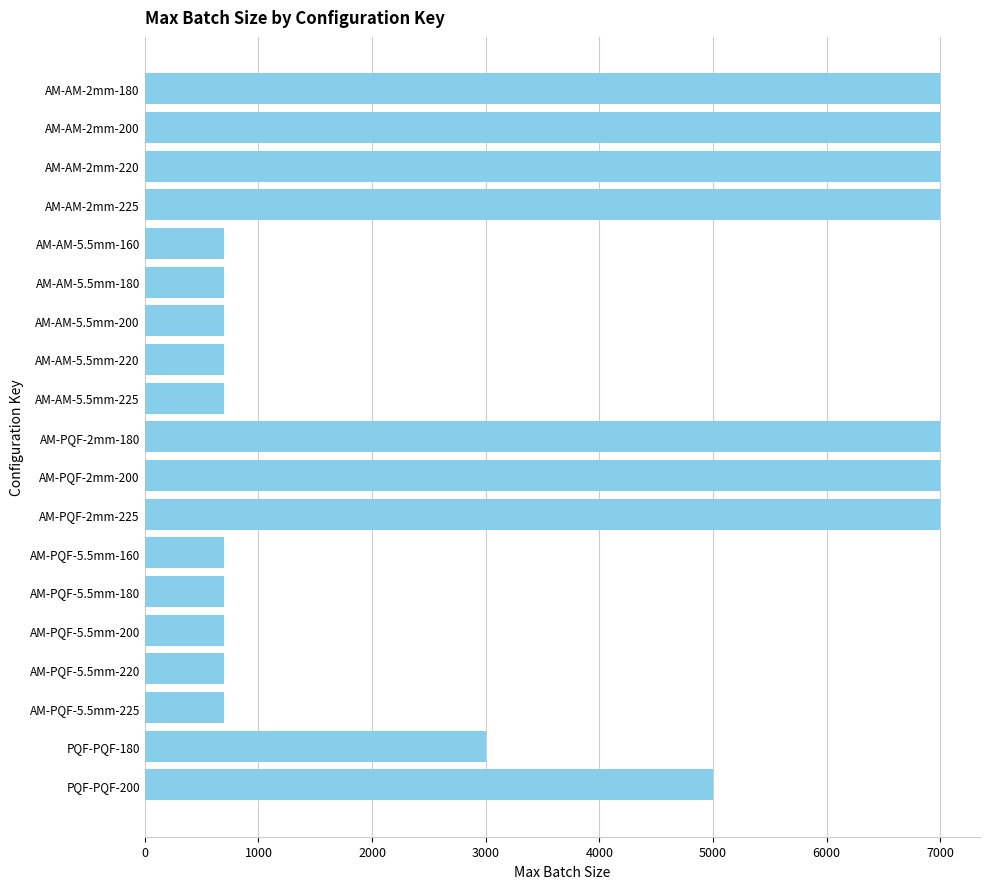

What is the label of the 7th bar from the bottom?

AM-PQF-5.5mm-160